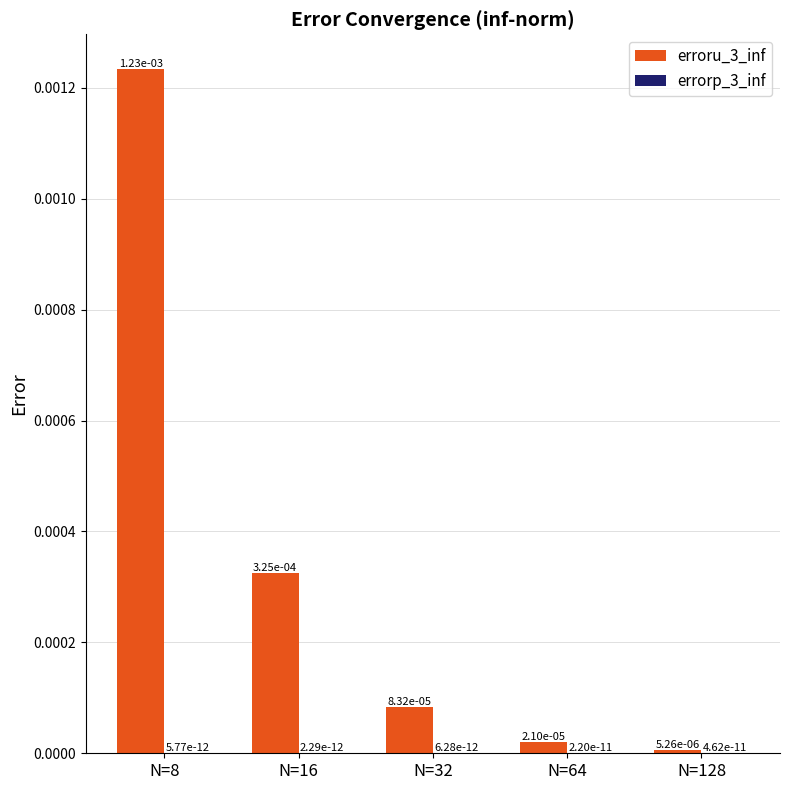

Is it true that erroru_3_inf equals 0.0 at N=64?

True